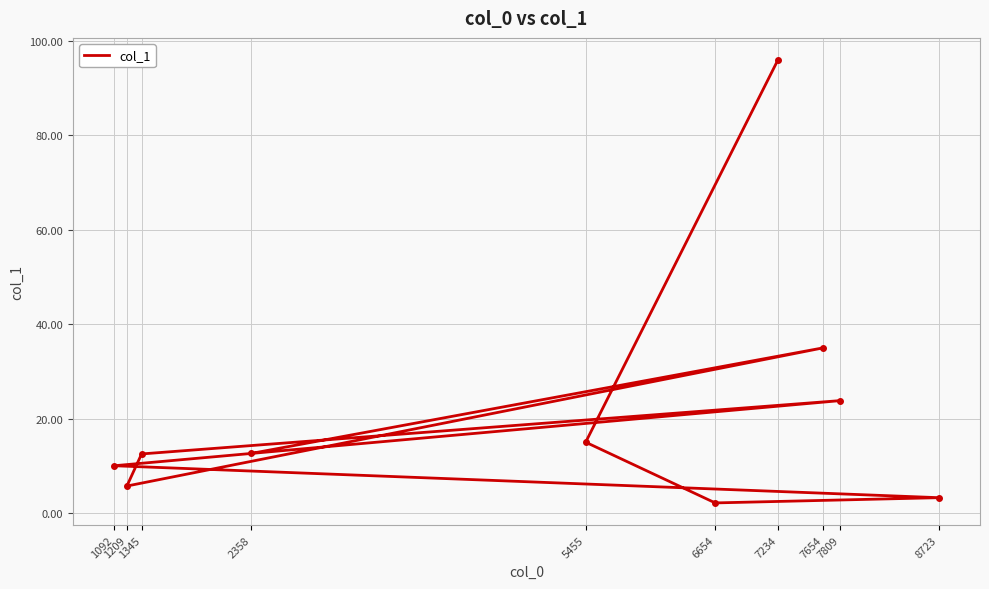

Rank the categories by value from lowest to highest.

6654, 8723, 1209, 1092, 1345, 2358, 5455, 7809, 7654, 7234